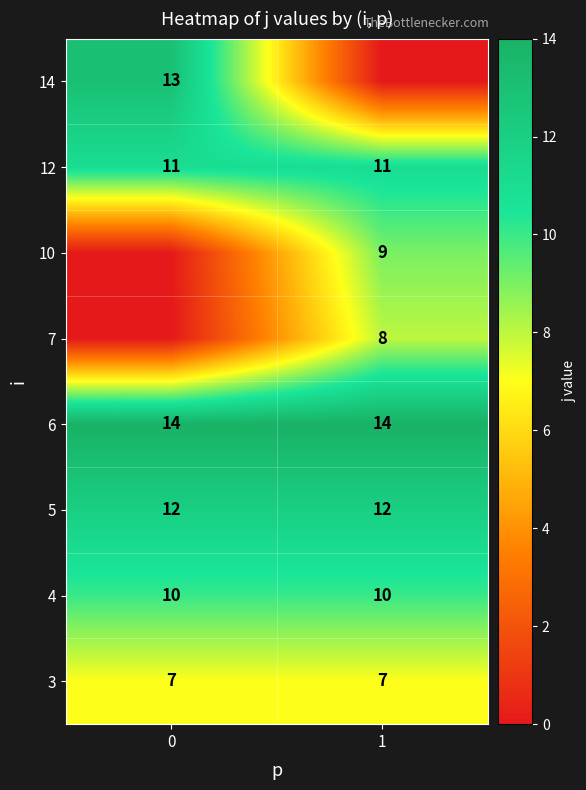

Read the 12 value at 1.

11